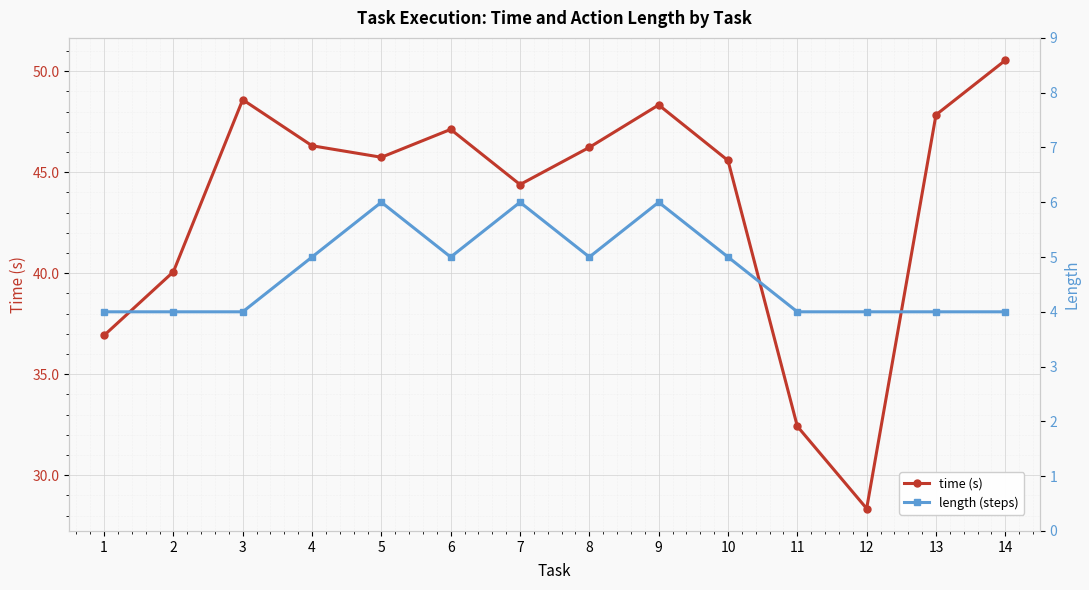

At which category does time (s) reach its first local peak?

3